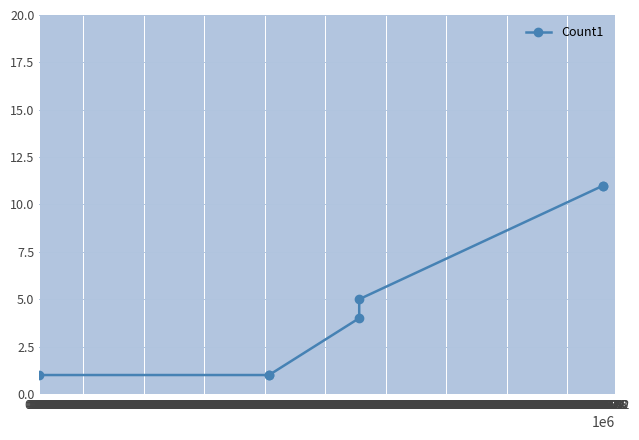

What is the value of the 2nd point from the left?

1